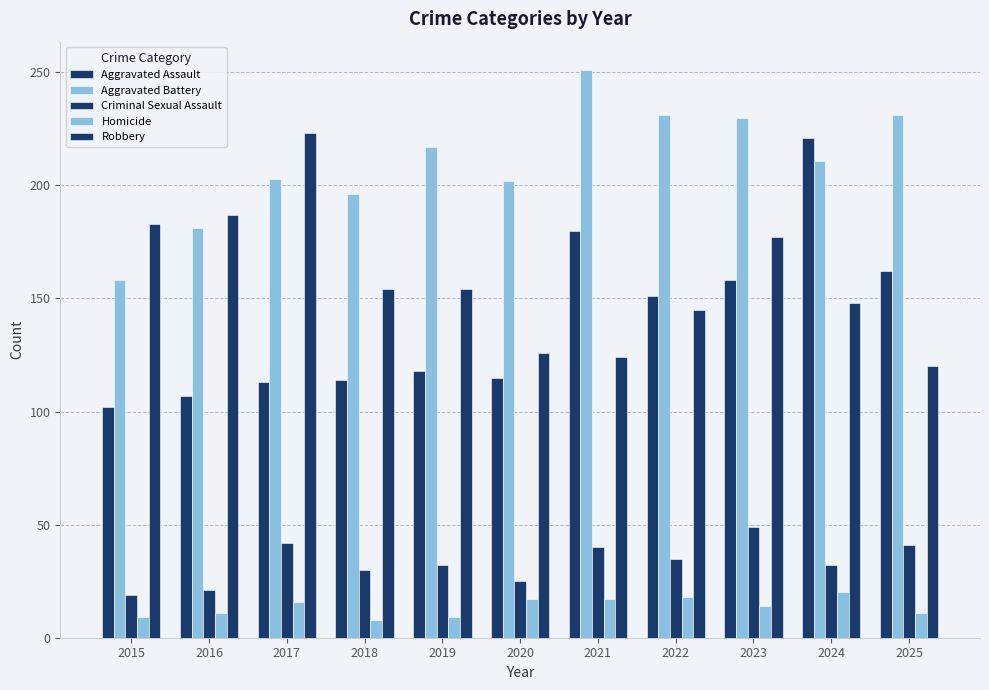

Is the value of Criminal Sexual Assault at 2024 greater than the value of Homicide at 2018?

Yes